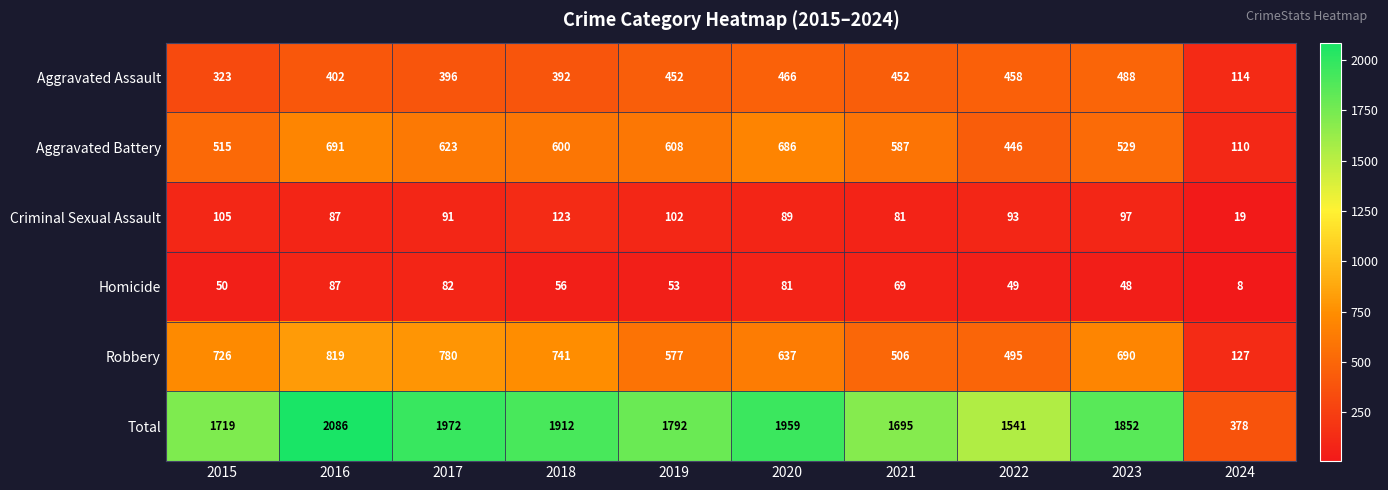

What is the sum of the Robbery values at 2024 and 2017?

907